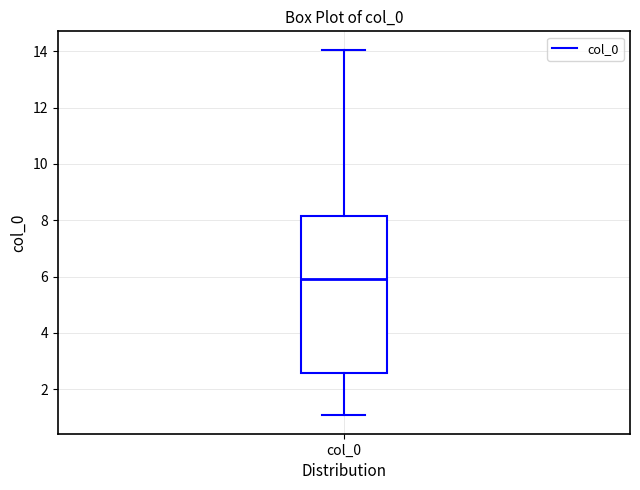

Read this box plot against the y-axis: the position of the median line, the range covered by the box, and the ends of both whiskers. The values are not printed on the chart, so give them approximately, as read against the axis.

median 6.0, box 2.6 to 8.2, whiskers 1.0 to 14.0